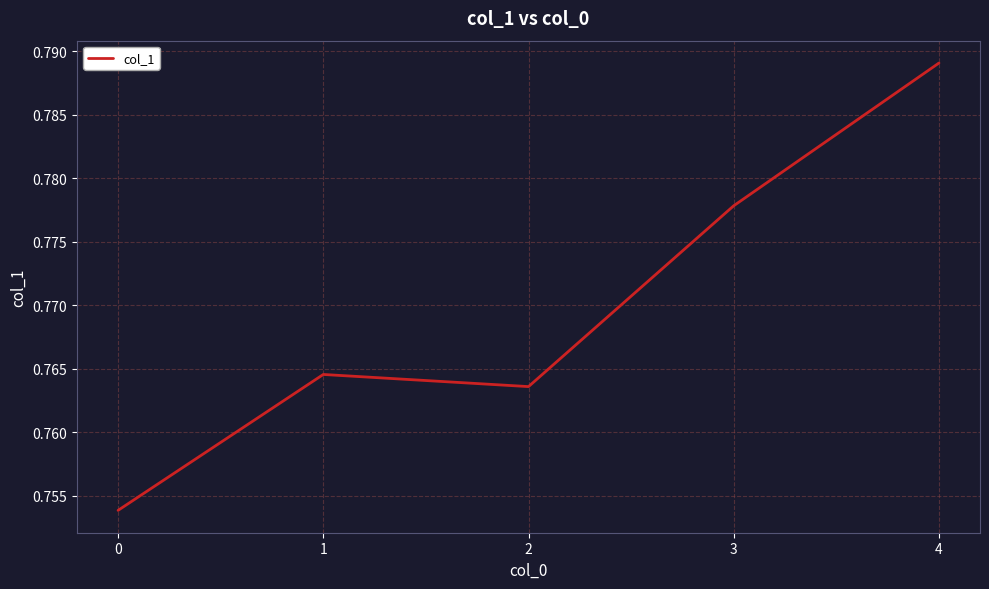

List the labels in order of value, largest first.

4, 3, 1, 2, 0